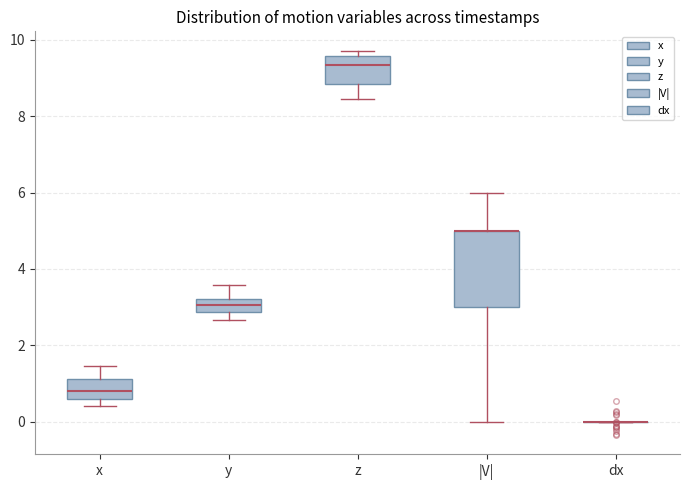

Reading left to right, transcribe this box plot: for each box, give where its median line is, the range the box spans, and where its two whiskers end, as read against the y-axis. The values are not printed on the chart, so give them approximately, as read against the axis.

x: median 0.8, box 0.6 to 1.2, whiskers 0.4 to 1.4
y: median 3.0, box 2.8 to 3.2, whiskers 2.6 to 3.6
z: median 9.4, box 8.8 to 9.6, whiskers 8.4 to 9.8
|V|: median 5.0 (drawn on the box's upper edge), box 3.0 to 5.0, whiskers 0.0 to 6.0
dx: box collapsed to a line at 0.0, whiskers 0.0 to 0.0